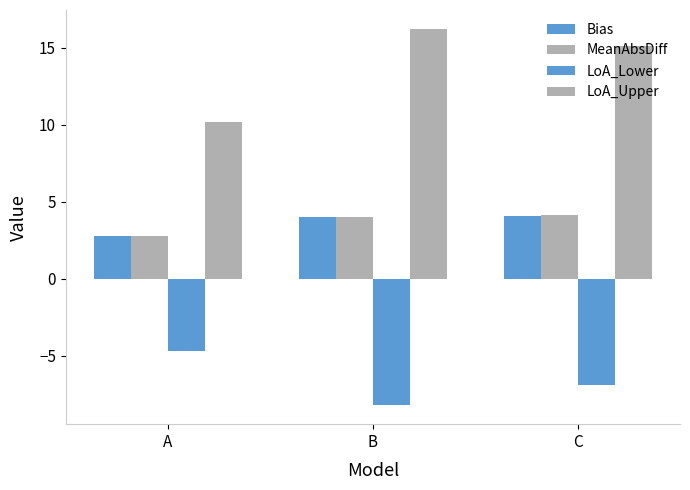

How many data points does each series have?

3